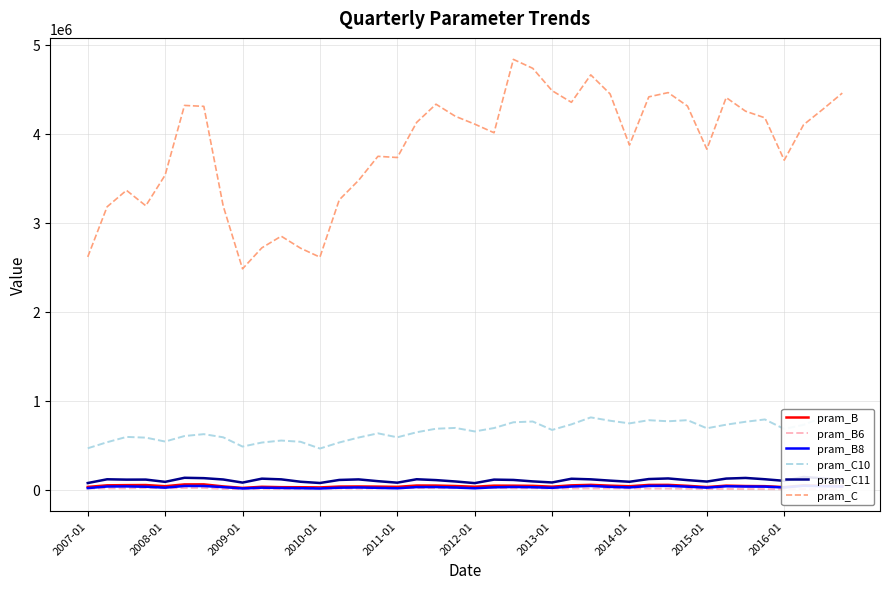

What is the spread (max minus min) of values at 31?

4300623